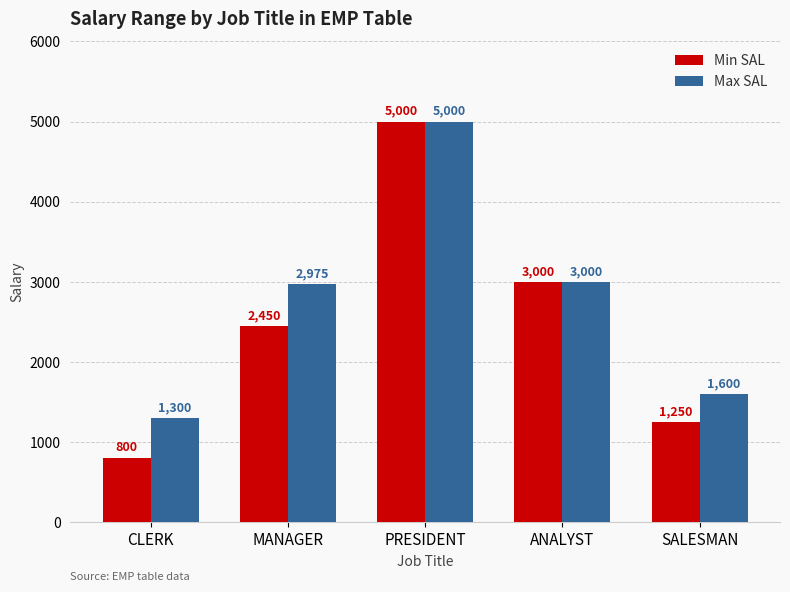

How many bars are there in total?

10